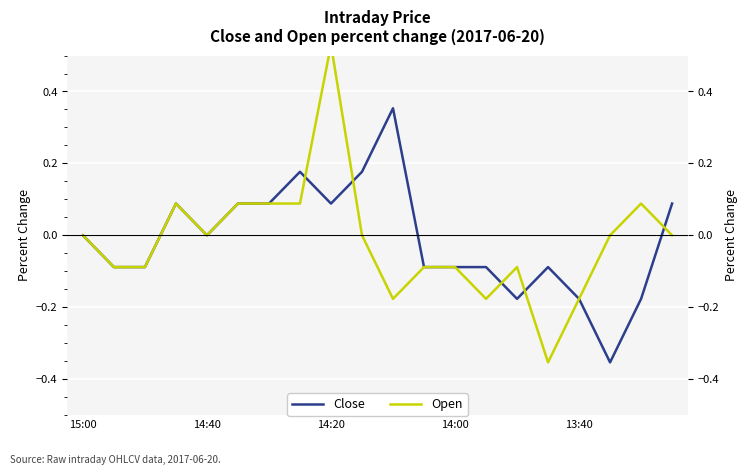

At 14:00, list the series in order from largest to smallest.

Close, Open